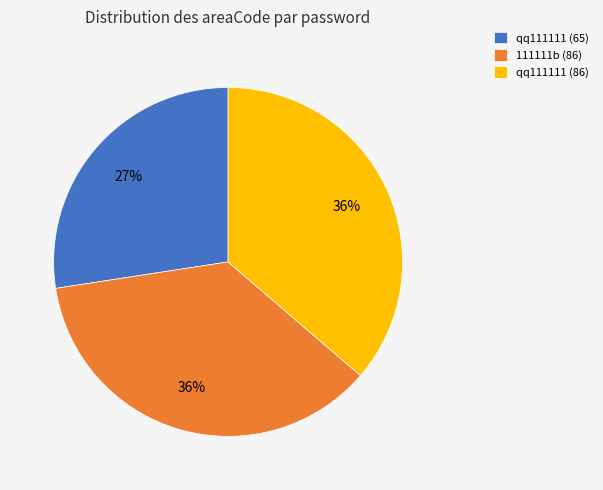

The qq111111 (65) slice represents 27% of the pie. True or false?

True